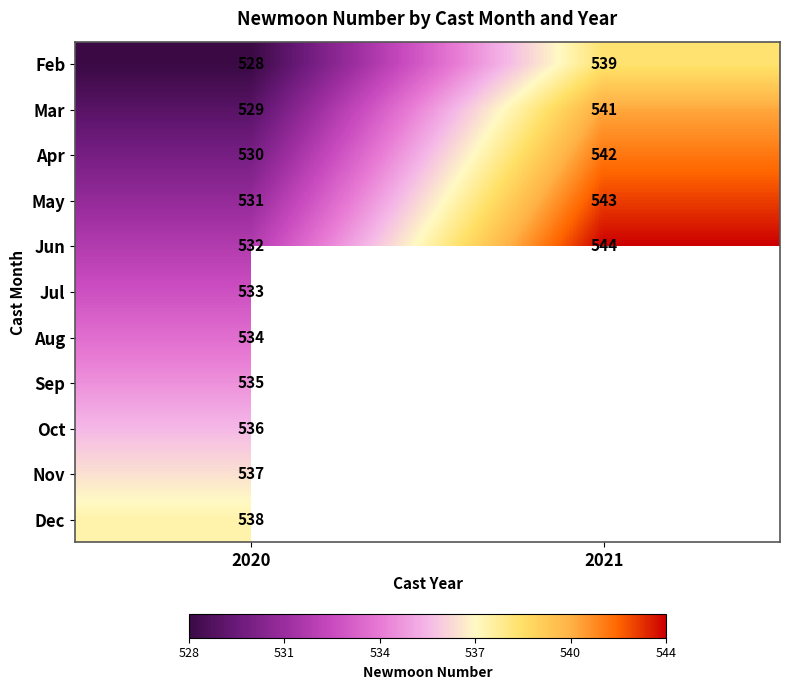

What is the total value across all series at 2020?

5863